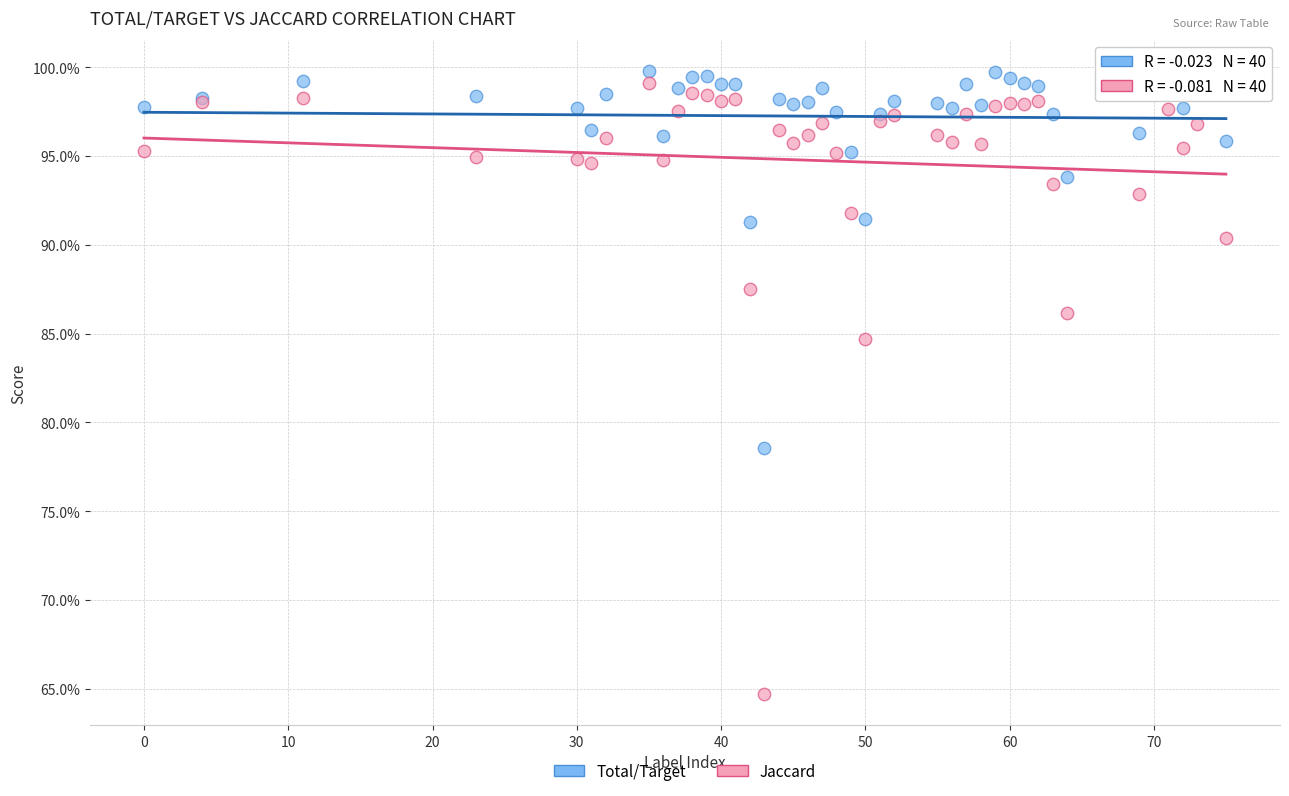

Which series reaches the maximum Y coordinate?

Total/Target